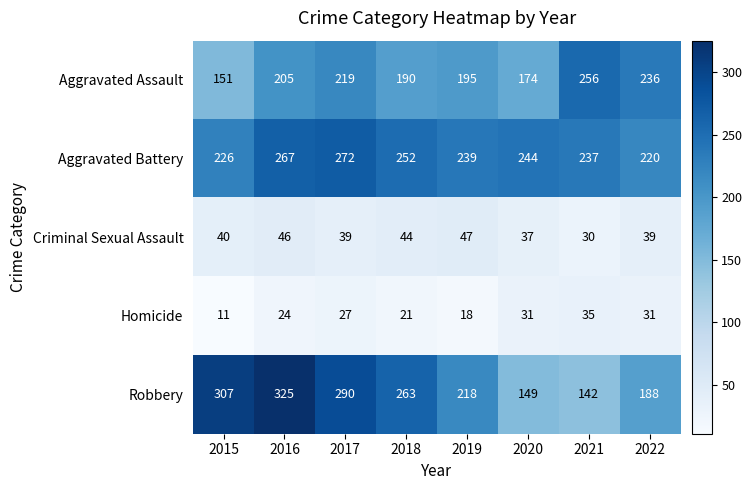

Which series has the largest total across all categories?

Aggravated Battery